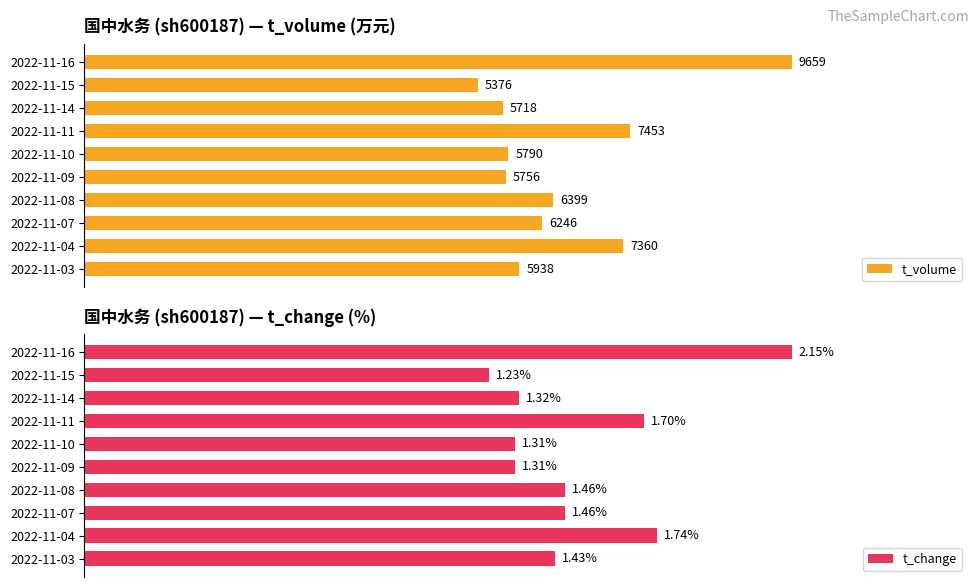

List the series in order of their overall mean, lowest first.

t_change, t_volume